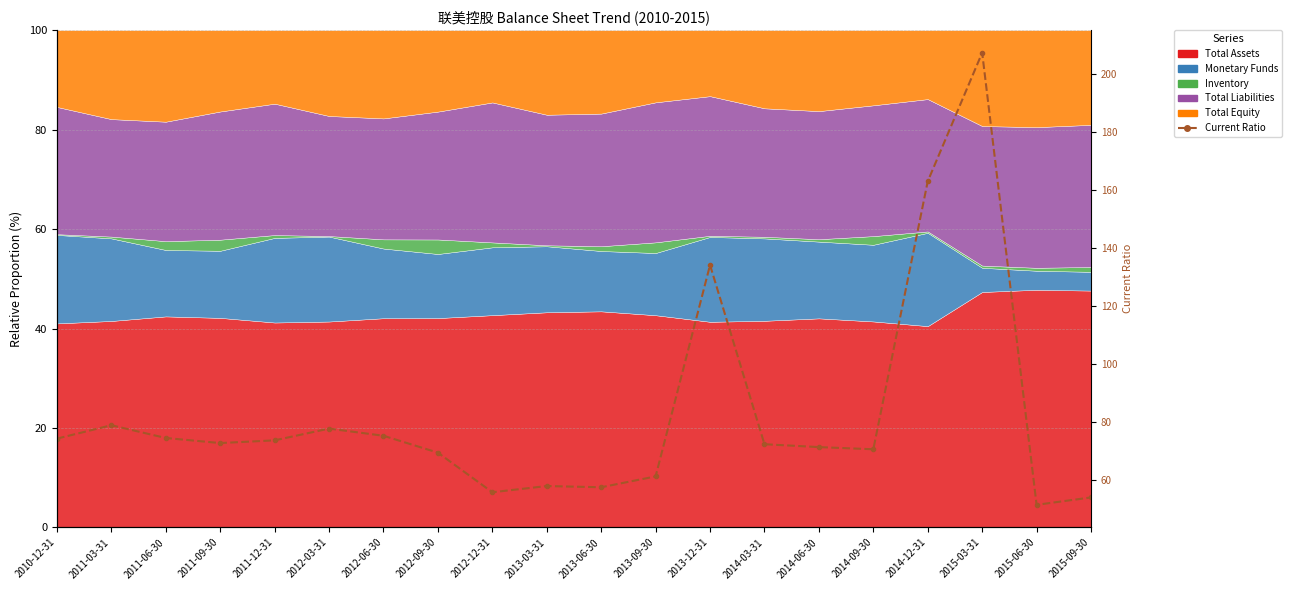

Rank the categories by value from lowest to highest.

2015-06-30, 2015-09-30, 2012-12-31, 2013-06-30, 2013-03-31, 2013-09-30, 2012-09-30, 2014-09-30, 2014-06-30, 2014-03-31, 2011-09-30, 2011-12-31, 2010-12-31, 2011-06-30, 2012-06-30, 2012-03-31, 2011-03-31, 2013-12-31, 2014-12-31, 2015-03-31